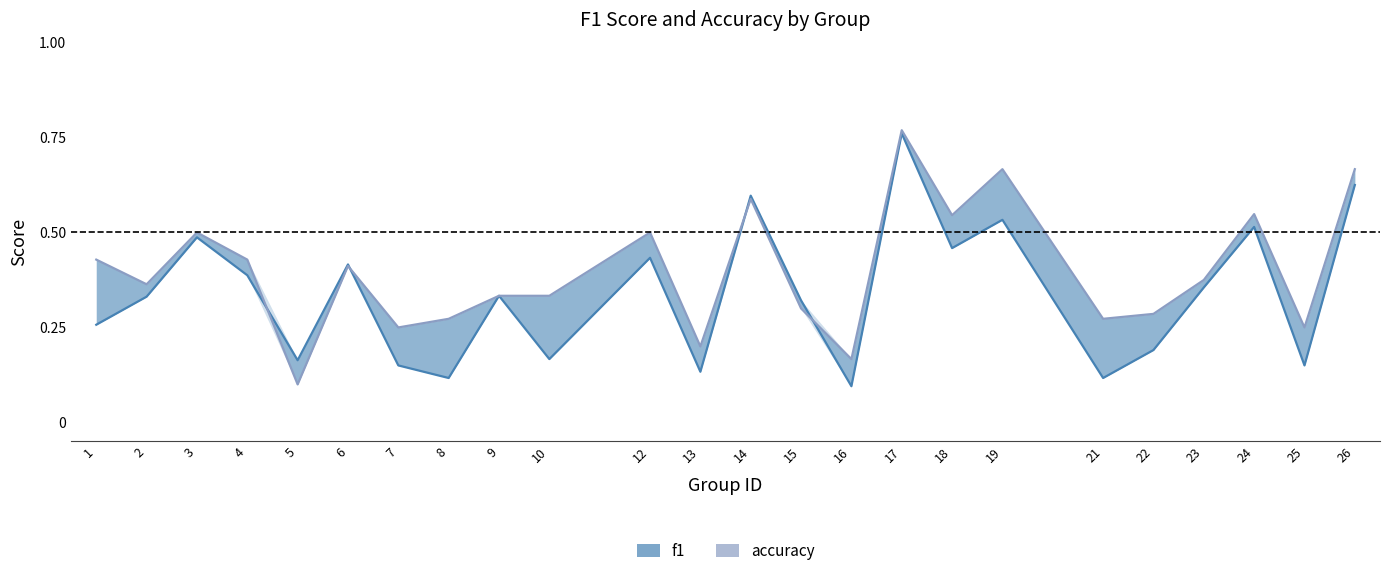

List the labels in order of f1 value, largest first.

17, 26, 14, 19, 24, 3, 18, 12, 6, 4, 23, 9, 2, 15, 1, 22, 10, 5, 7, 25, 13, 8, 21, 16